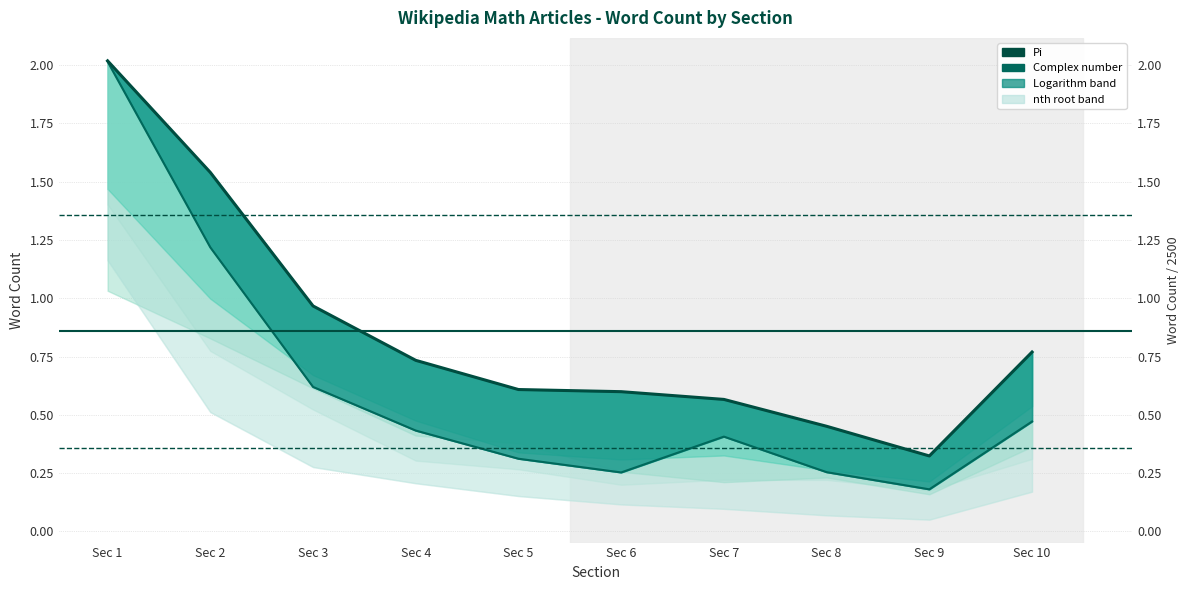

Rank the categories by Pi (normalized) value from highest to lowest.

Sec 1, Sec 2, Sec 3, Sec 10, Sec 4, Sec 5, Sec 6, Sec 7, Sec 8, Sec 9